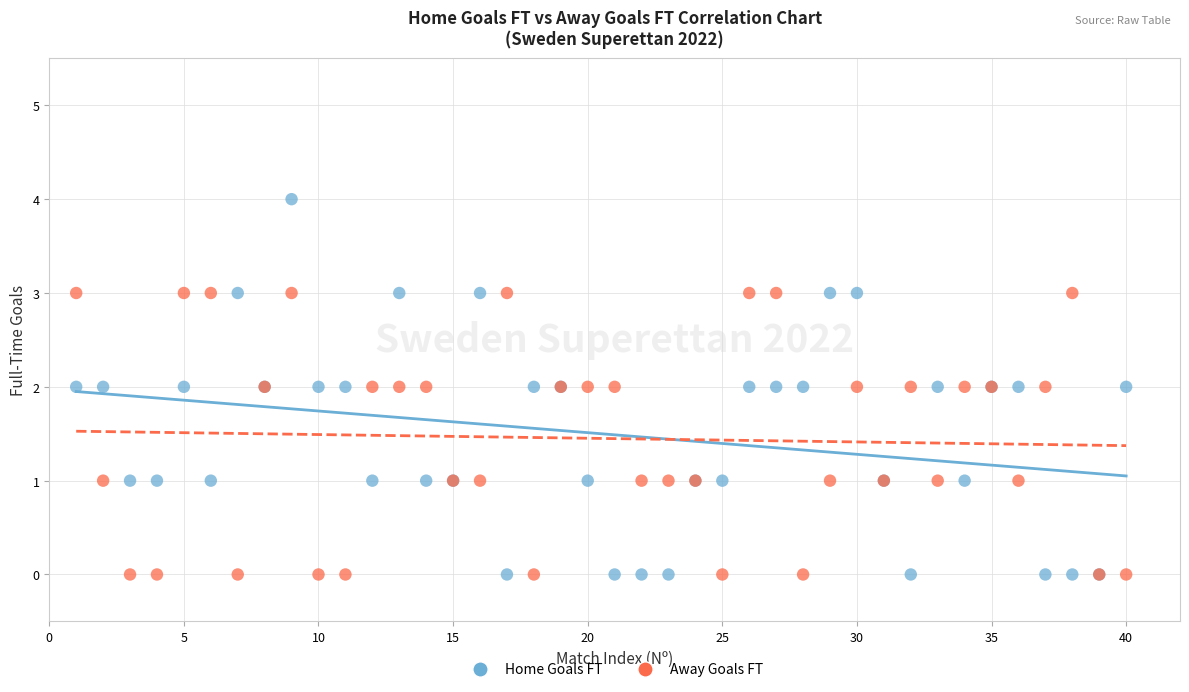

Which series has the largest Y range (max minus min)?

Home Goals FT